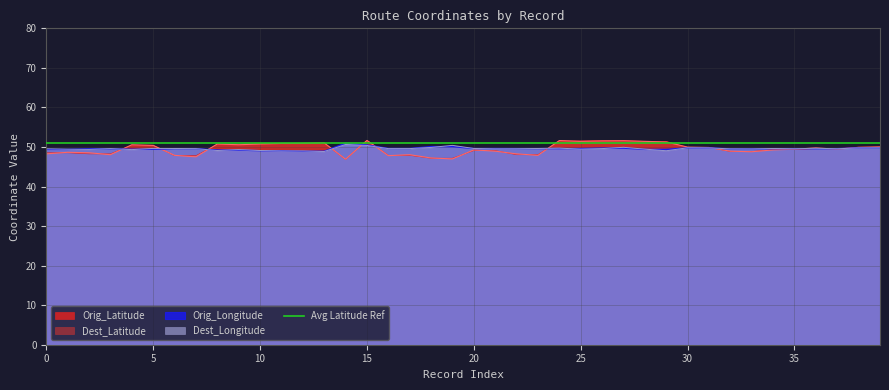

Reading left to right, transcribe all the data shown in this chart.

Orig_Latitude: 48.5	48.5	48.3	48.3	50.5	50.5	47.8	47.8	50.7	50.7	50.9	50.9	51.0	51.0	46.9	51.7	47.9	47.9	47.2	47.2	49.1	49.1	48.0	48.0	51.5	51.5	51.6	51.6	51.4	51.4	49.9	49.9	48.9	48.9	49.4	49.4	49.6	49.6	50.0	50.0
Orig_Longitude: 49.4	49.4	49.5	49.5	49.4	49.4	49.6	49.6	49.2	49.2	49.1	49.1	48.9	48.9	51.0	50.5	49.6	49.6	50.1	50.1	49.6	49.6	49.6	49.6	49.6	49.6	49.7	49.7	49.4	49.4	49.8	49.8	49.5	49.5	49.6	49.6	49.6	49.6	49.8	49.8
Dest_Latitude: 48.3	48.7	48.5	48.0	50.6	50.4	47.9	47.5	50.8	50.6	50.8	50.9	50.9	51.0	46.9	51.6	47.8	48.0	47.2	47.0	49.3	48.9	48.3	47.9	51.6	51.4	51.5	51.6	51.4	51.3	50.0	49.9	48.9	48.8	49.3	49.4	49.8	49.4	49.9	50.0
Dest_Longitude: 49.5	49.4	49.4	49.6	49.3	49.6	49.6	49.6	49.1	49.3	49.1	49.0	49.0	48.9	50.6	50.4	49.6	49.6	49.9	50.4	49.6	49.5	49.5	49.6	49.7	49.5	49.6	49.9	49.5	49.0	49.8	49.8	49.5	49.5	49.6	49.5	49.7	49.5	49.8	49.8